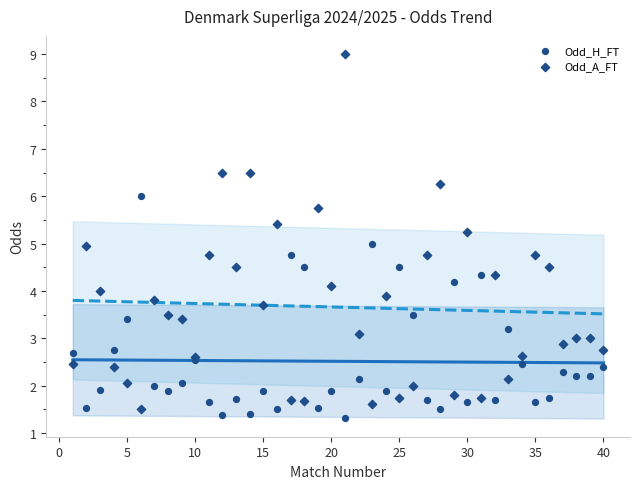

What are all the series names shown in the legend?

Odd_H_FT, Odd_A_FT